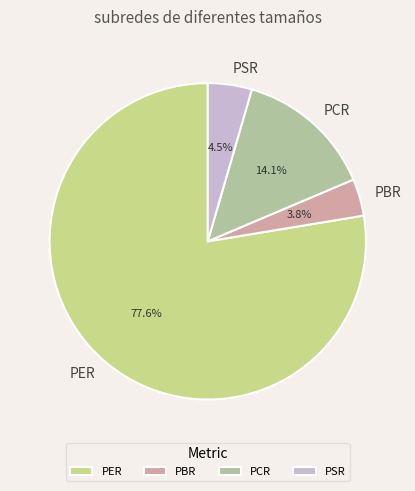

To the nearest percent, what is the difference between the PSR and PCR slice percentages?

10%